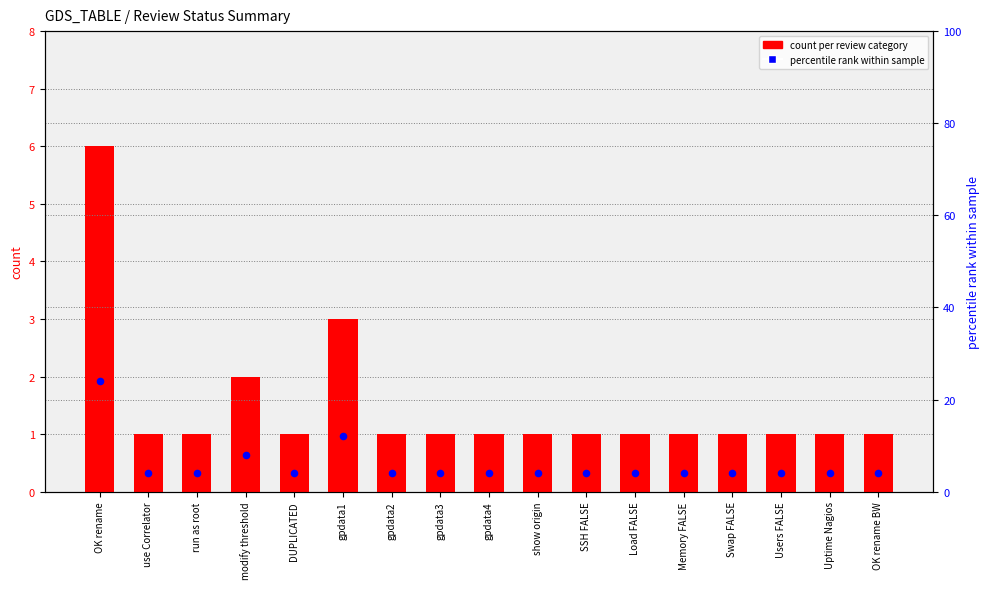

At which category is the sum across all series the highest?

OK rename